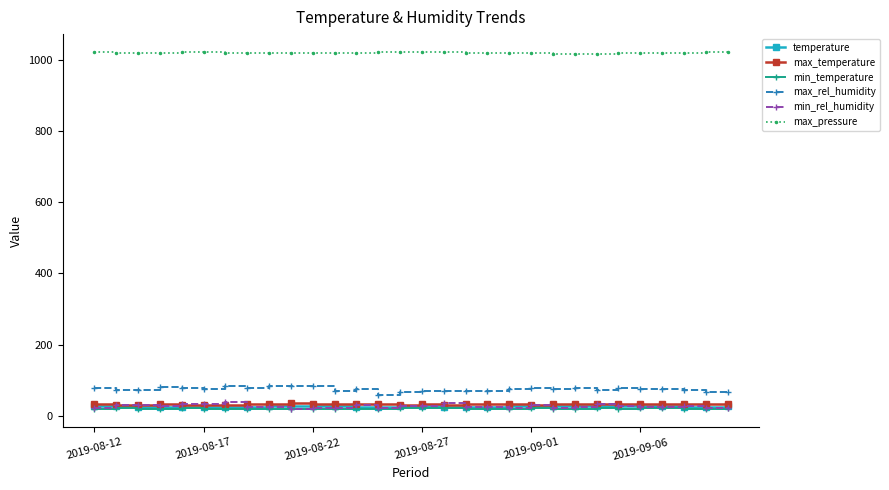

At how many categories does at least one series exceed 300?

30